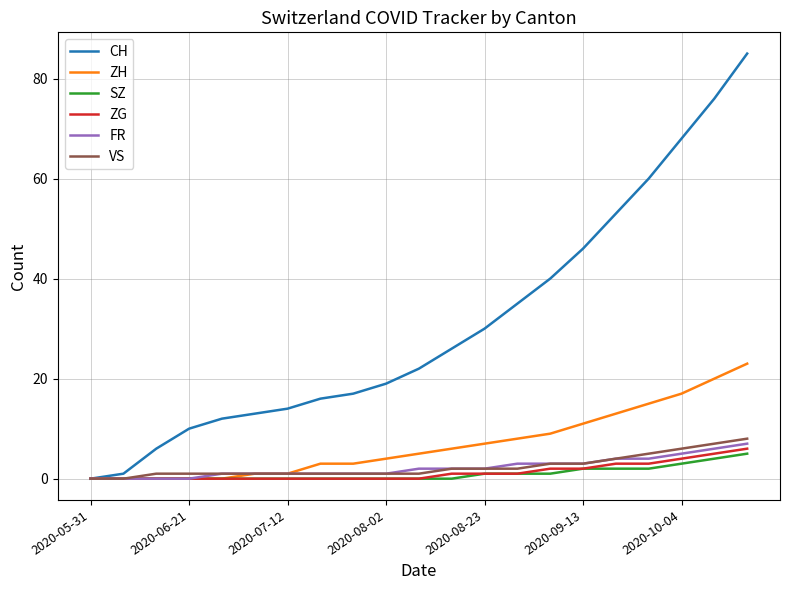

What is the greatest value displayed?

85